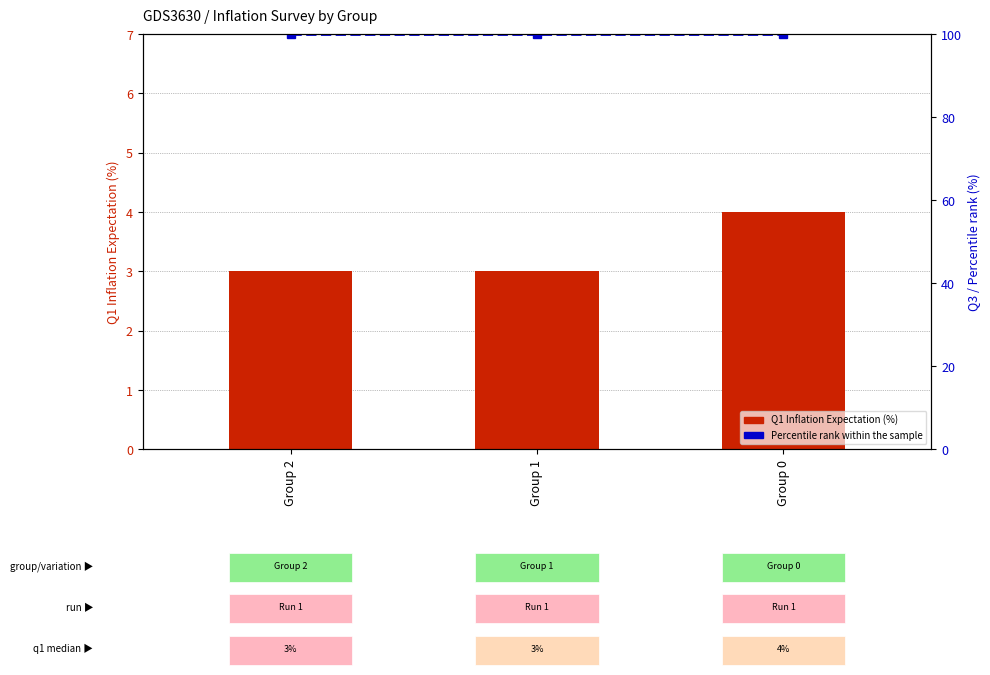

Is the value of Percentile rank within the sample at Group 0 greater than the value of Q1 Inflation Expectation (%) at Group 1?

Yes